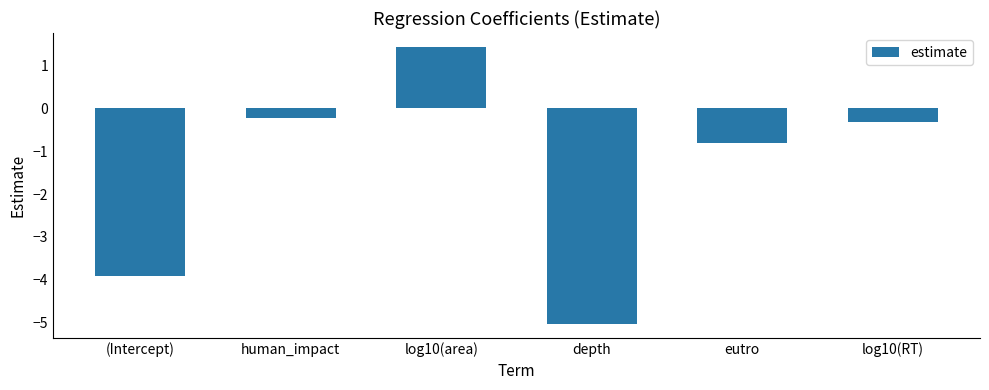

Rank the categories by value from highest to lowest.

log10(area), human_impact, log10(RT), eutro, (Intercept), depth